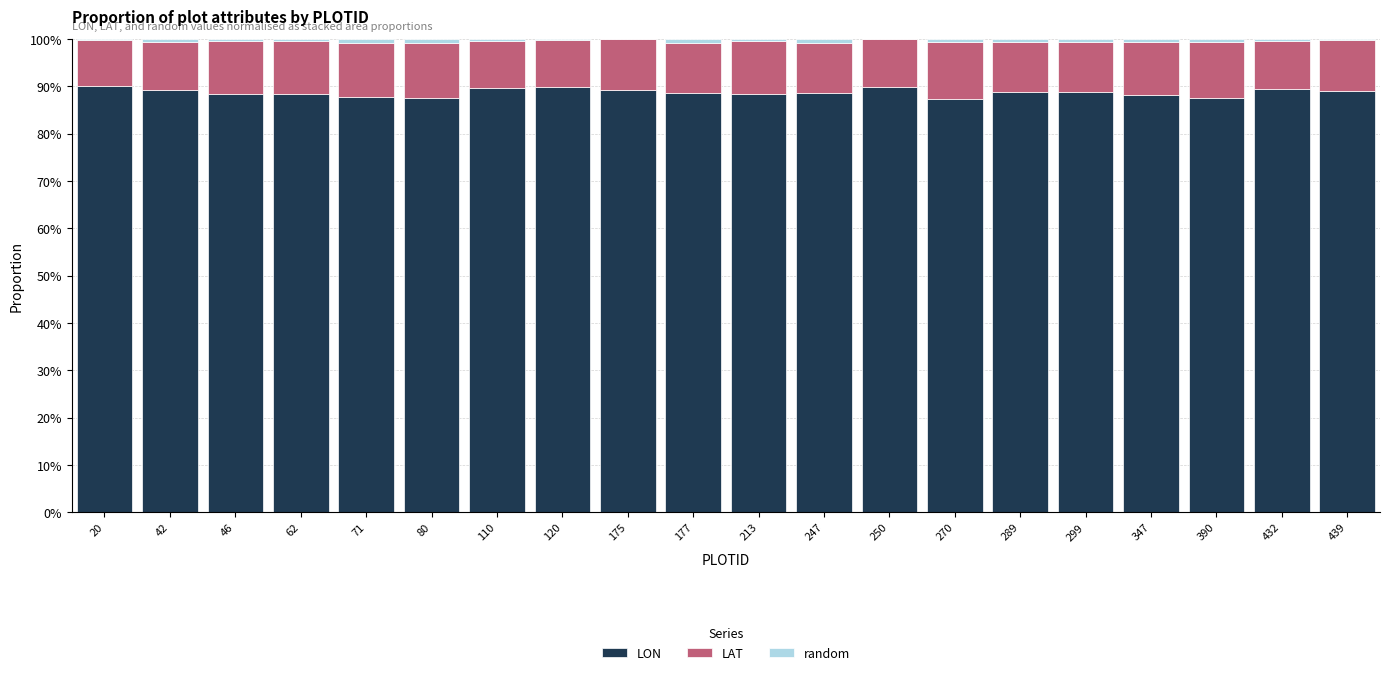

What is the total value across all series at 42?

100.0